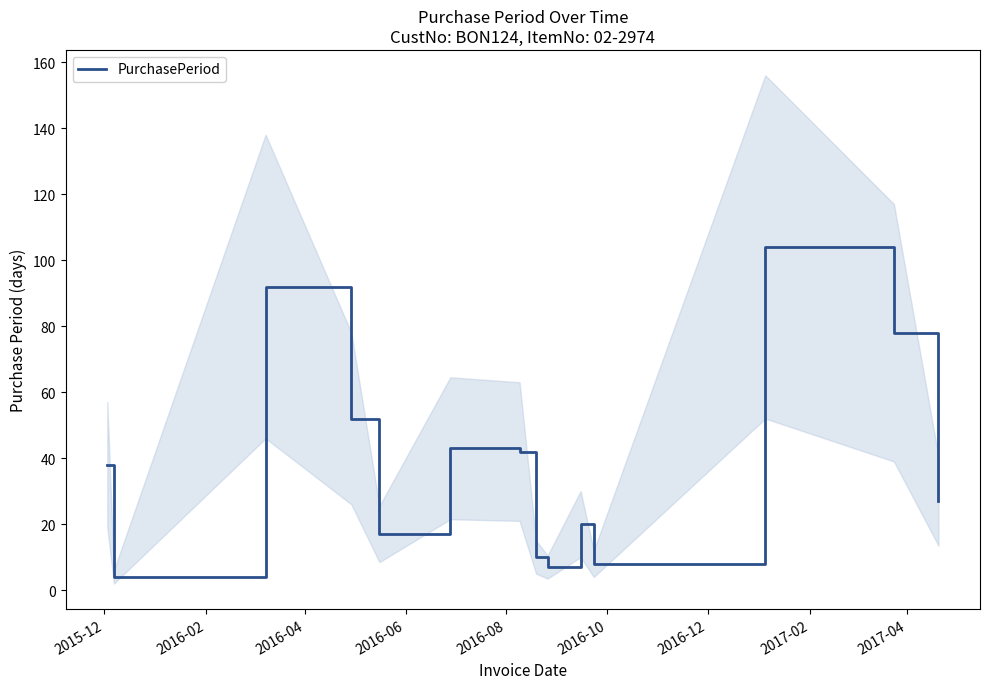

Where is the first local maximum?

2016-04